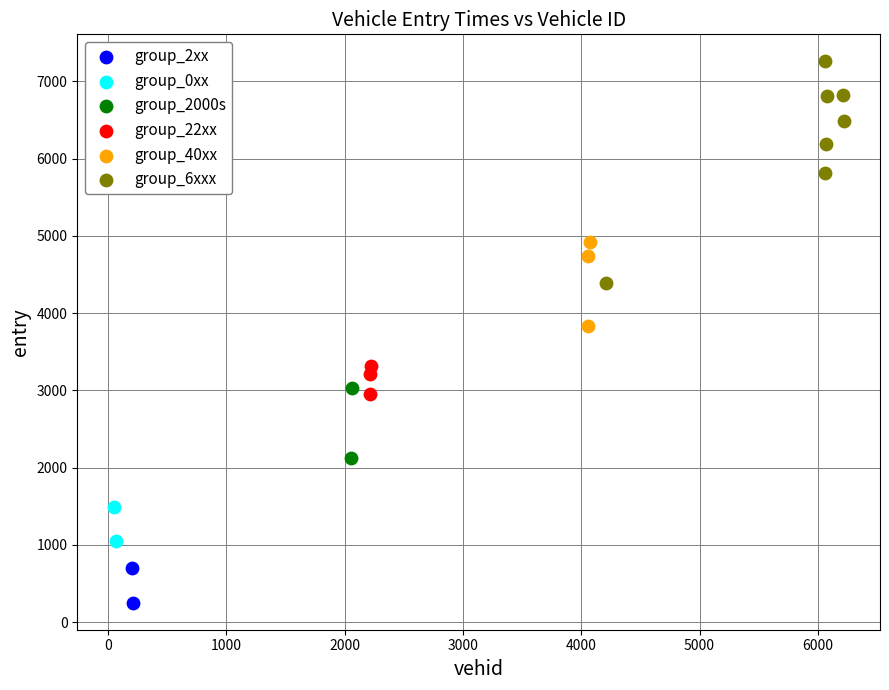

Which series has the largest Y range (max minus min)?

group_6xxx